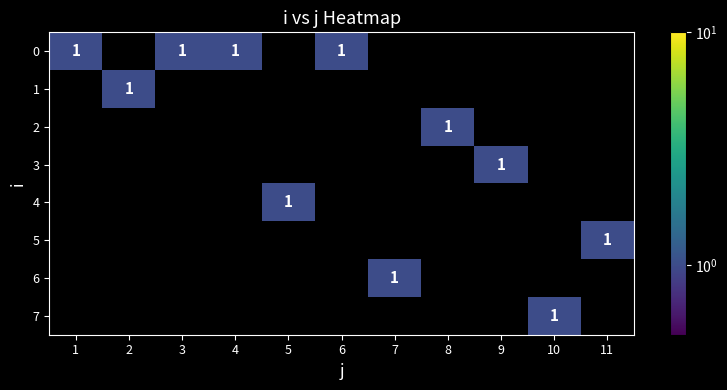

The 0 series shows 1 at 1. True or false?

True